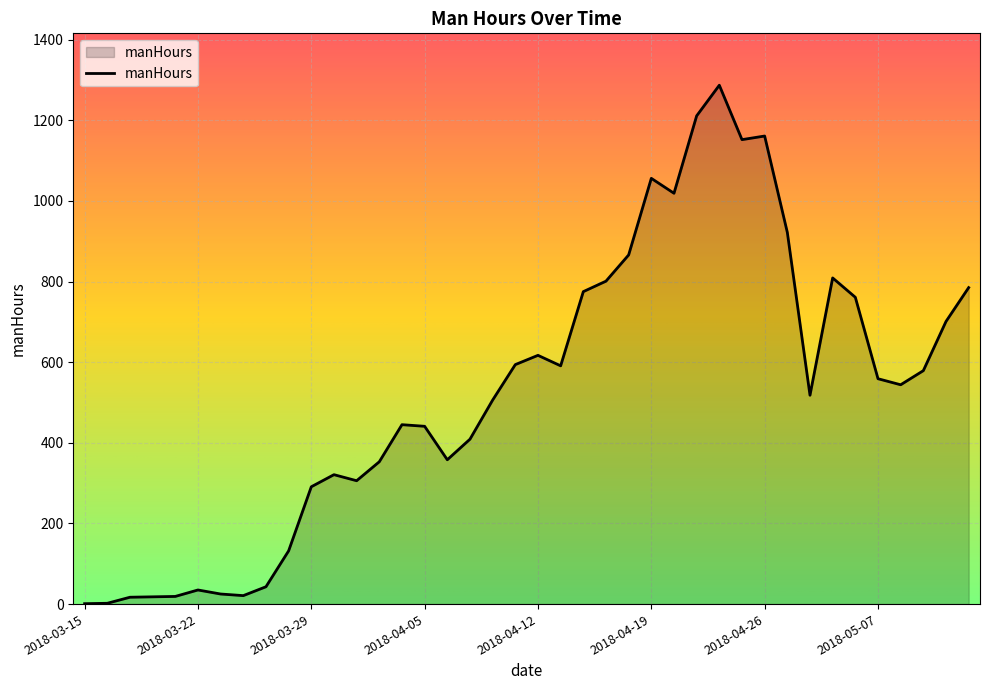

What is the maximum value shown in the chart?

1287